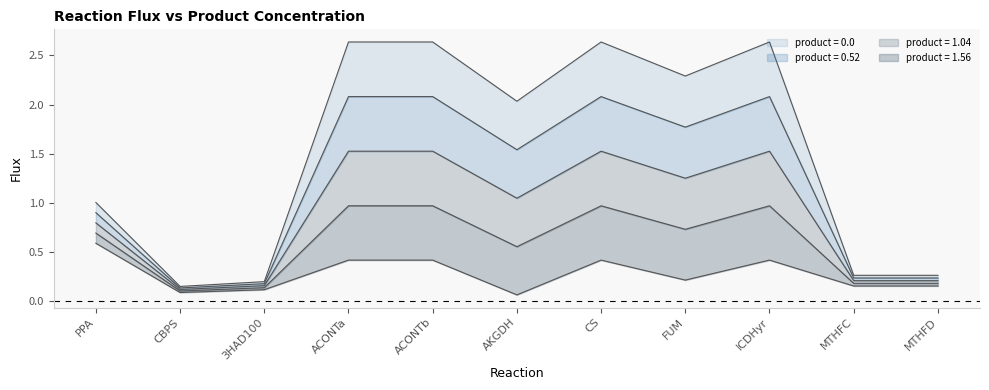

True or false: product = 1.04 and product = 0.0 intersect in this chart.

False